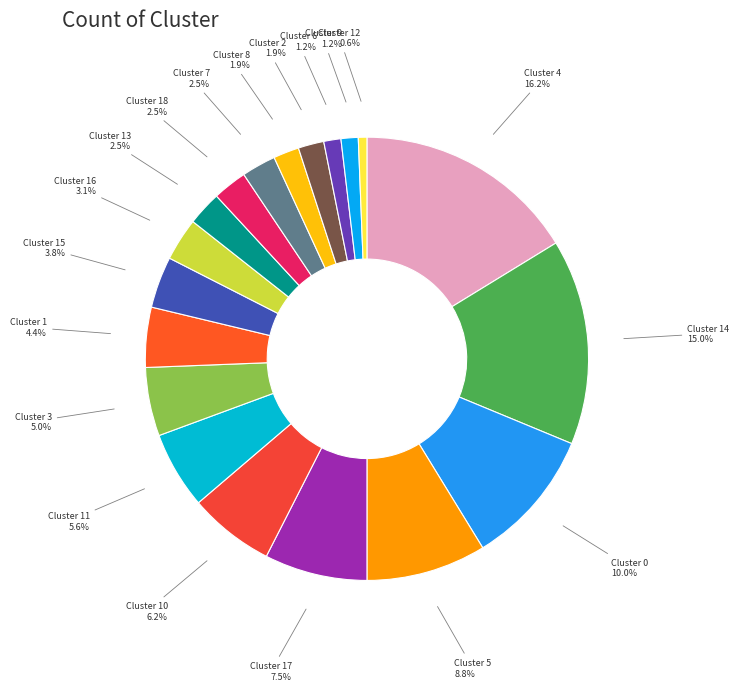

Count the number of slices in the pie.

19